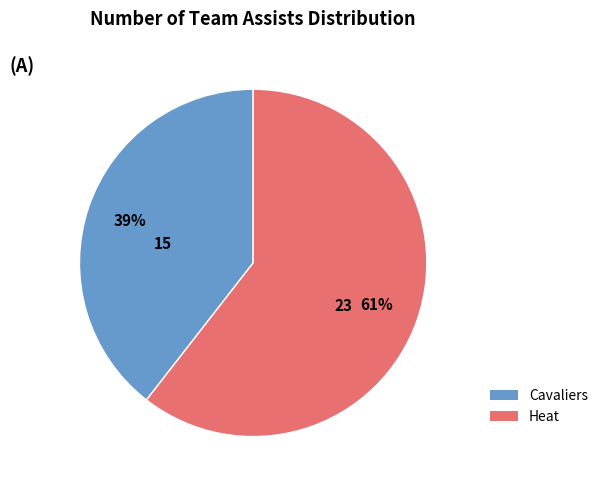

Between Cavaliers and Heat, which is larger?

Heat